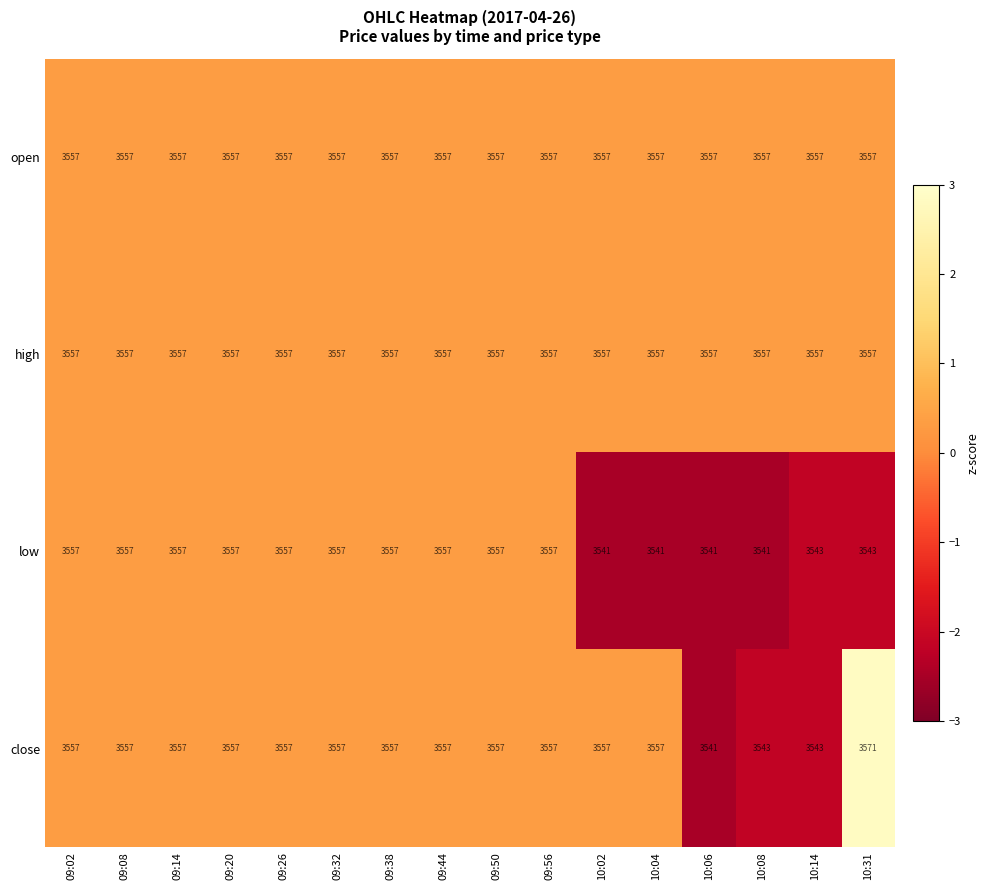

The value of high at 09:26 is 5560. True or false?

False